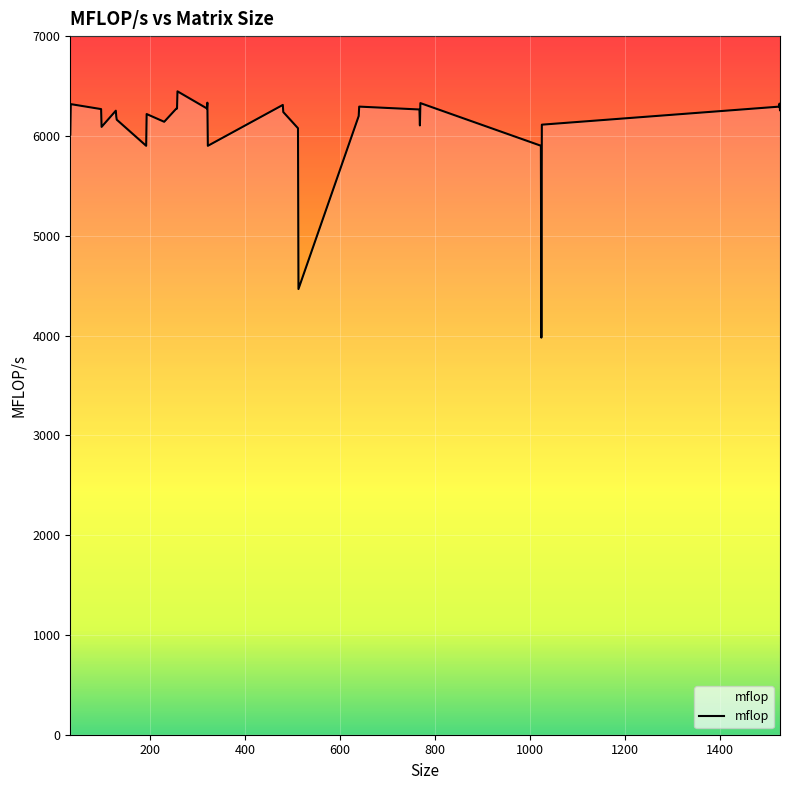

What is the value of the 26th point from the left?

6328.7